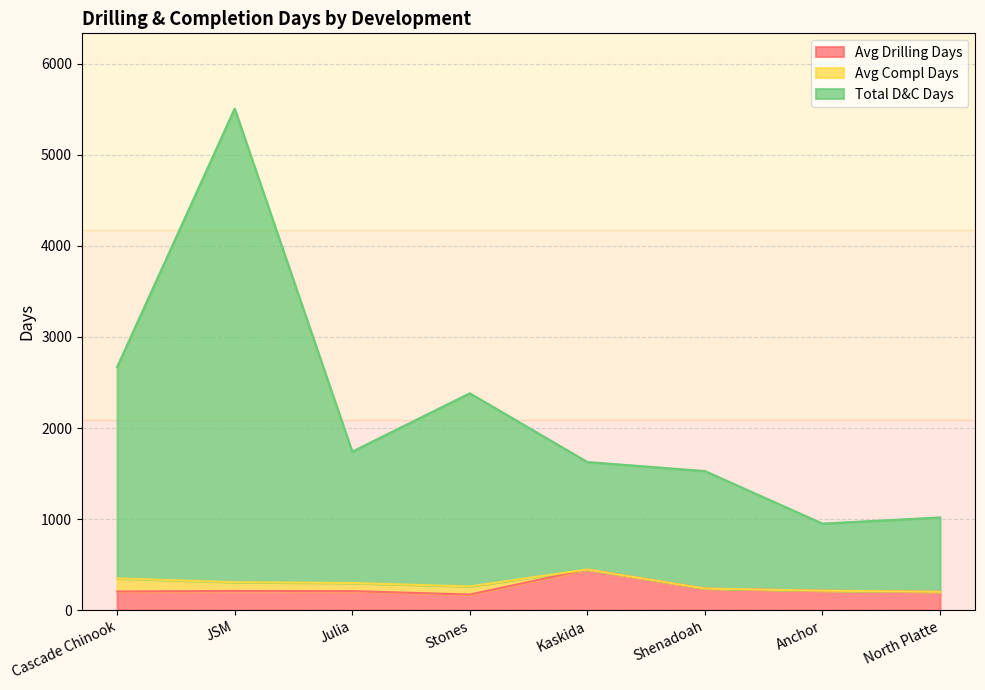

At which category does Total D&C Days reach its first local valley?

Julia